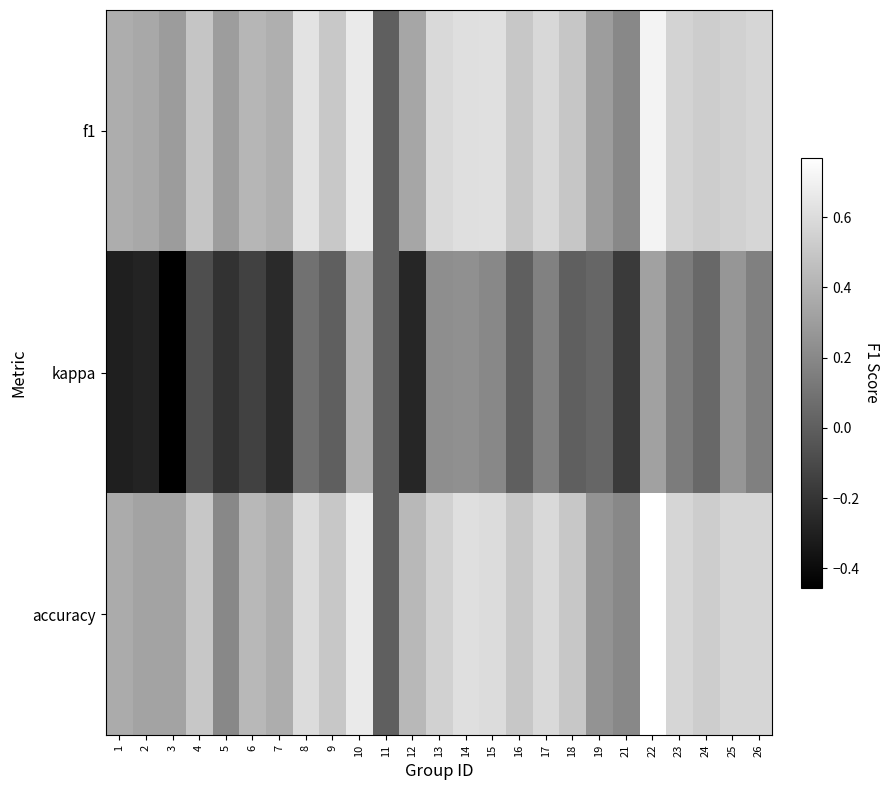

How many distinct data groups are displayed?

3